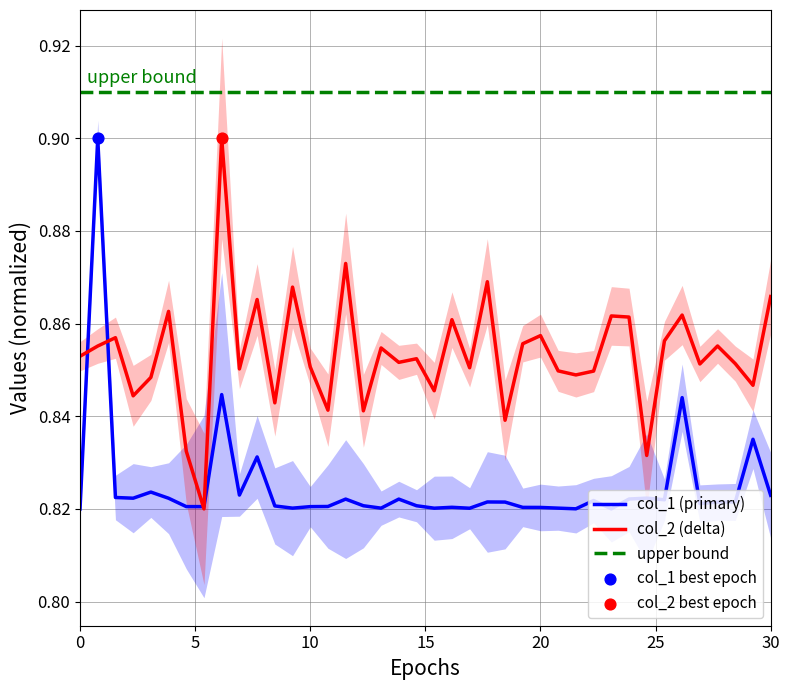

The col_2 (delta) series shows 1.2 at 10. True or false?

False